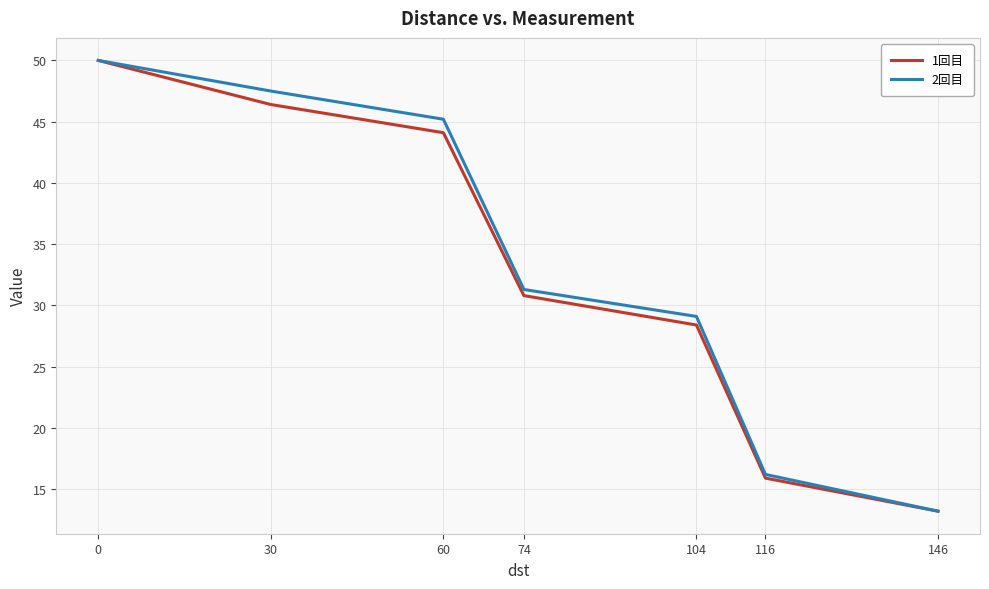

Rank the series by their average value, from highest to lowest.

2回目, 1回目